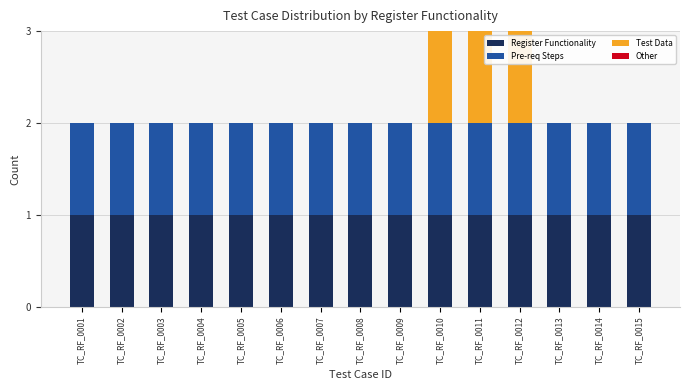

Is it true that Register Functionality equals 0 at TC_RF_0001?

False